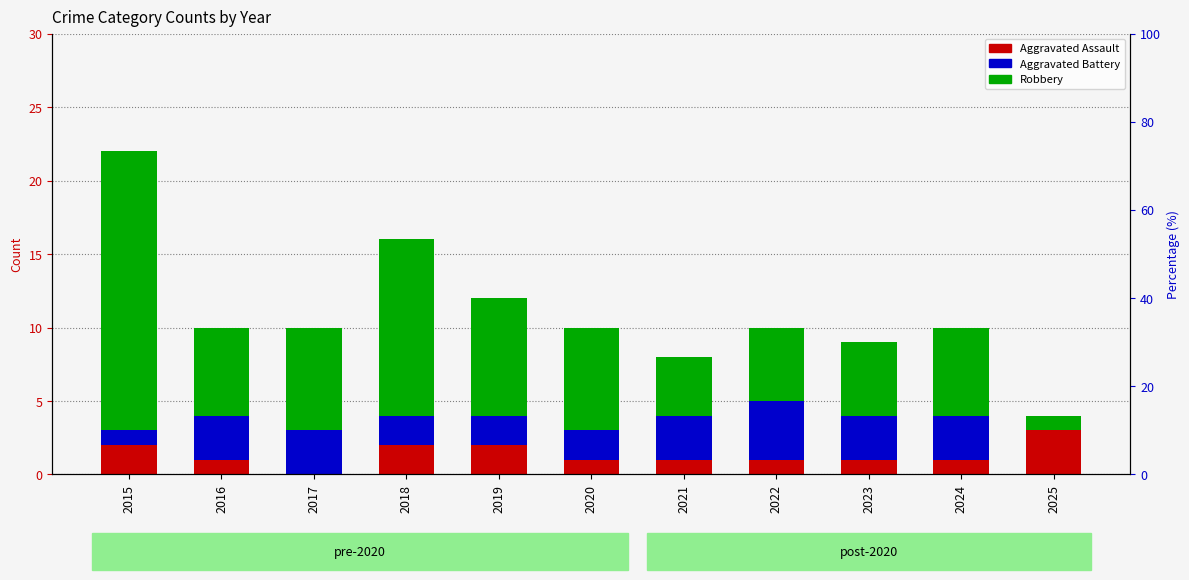

Between 2019 and 2023, which series saw the biggest shift?

Robbery